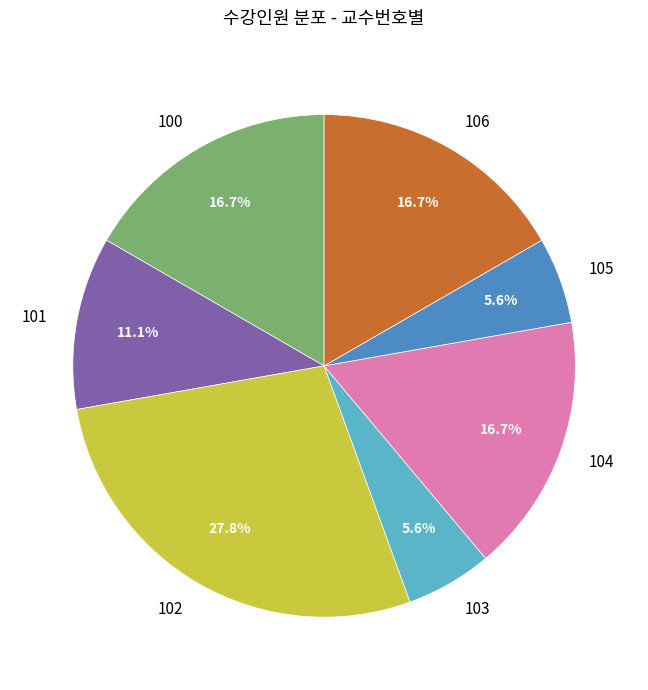

Does 105 account for over 50% of the chart?

No